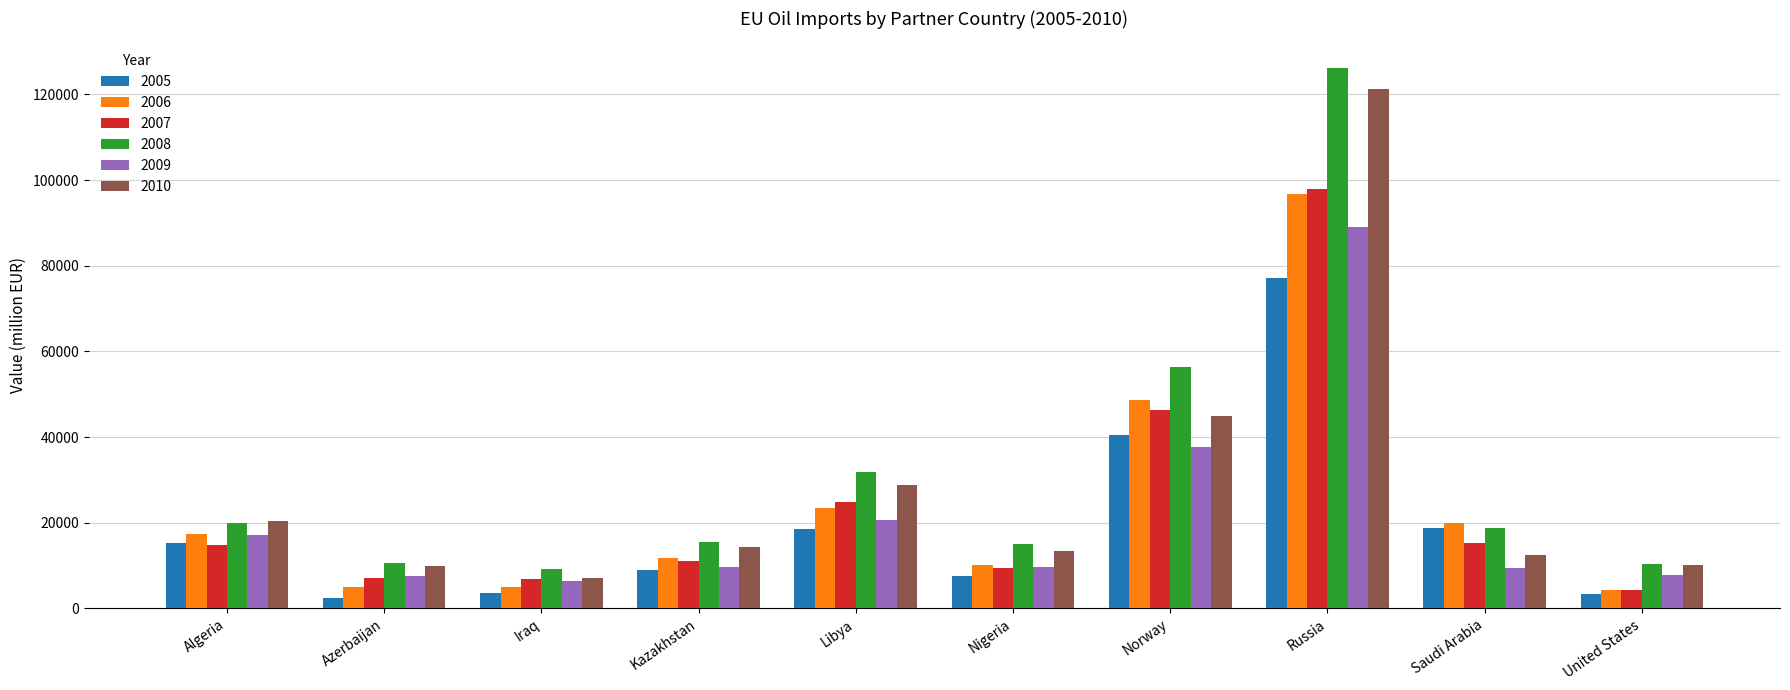

What is the highest value of the 2008 series?

126063.6